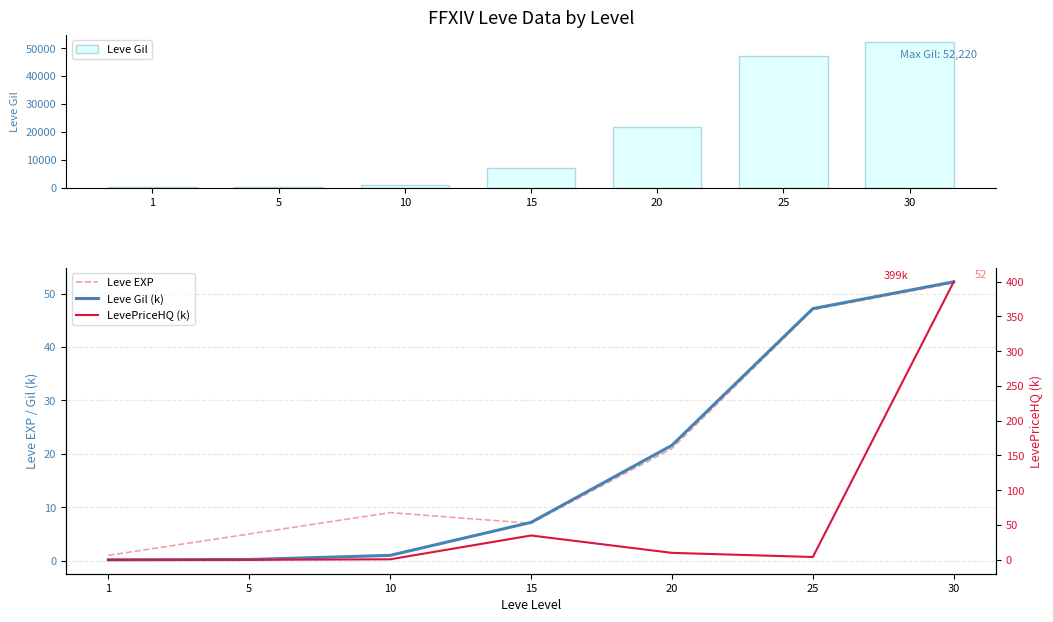

Is the value of Leve Gil at 10 greater than the value of Leve Gil (k) at 1?

Yes